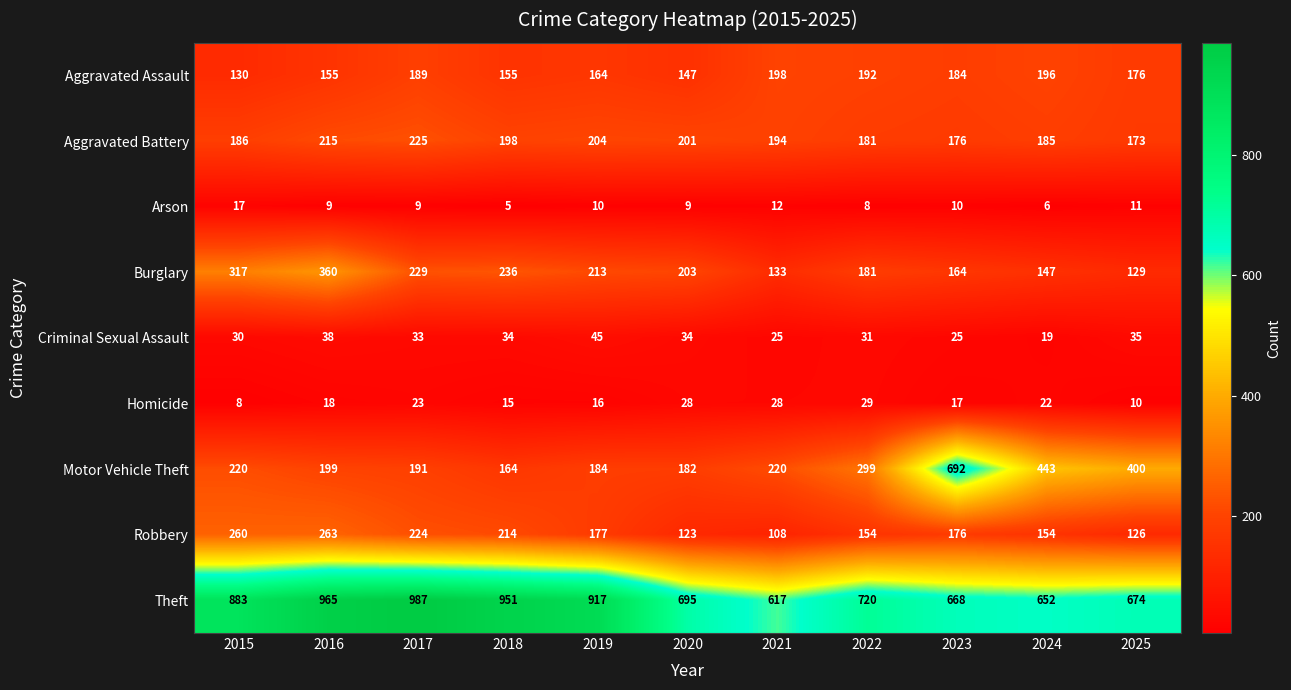

Is it true that Motor Vehicle Theft equals 692 at 2023?

True